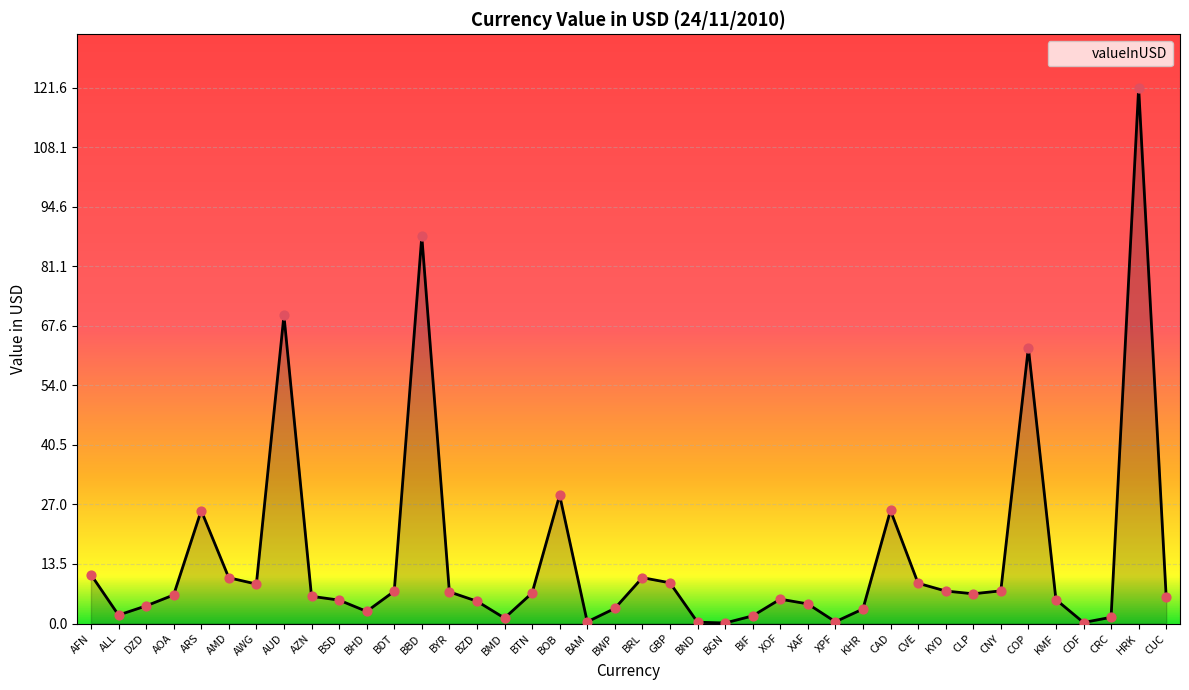

What is the change in value from AOA to AUD?

+63.5